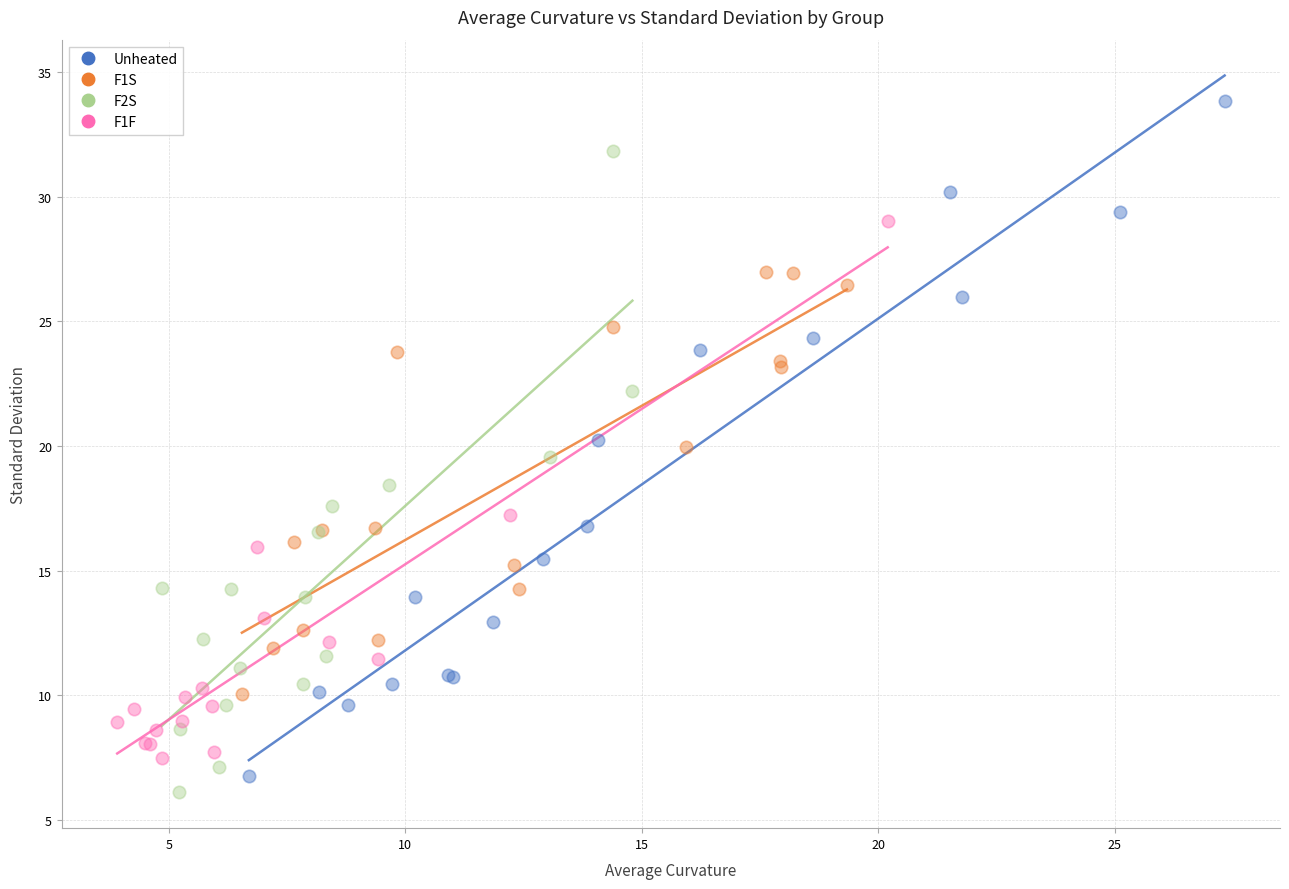

Which series contains the highest Y value?

Unheated